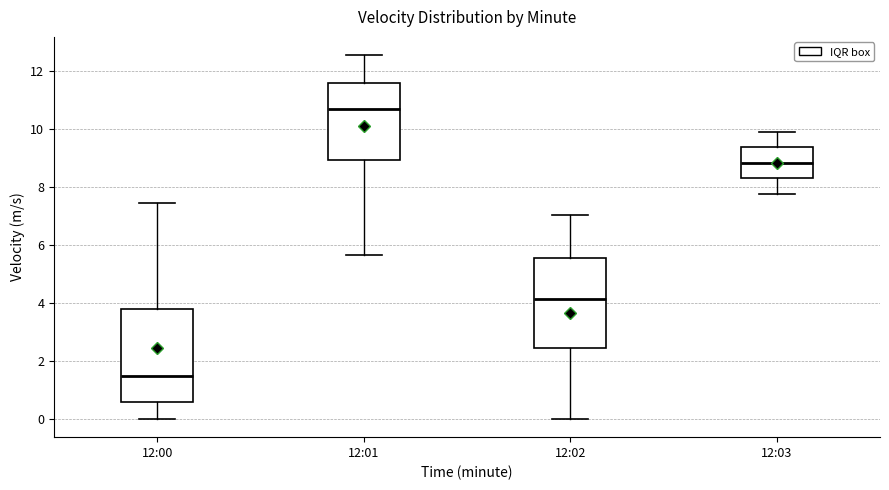

Reading left to right, read every box against the y-axis: the position of its median line, the range the box covers, and the ends of its whiskers. The values are not printed on the chart, so give them approximately, as read against the axis.

12:00: median 1.4, box 0.6 to 3.8, whiskers 0.0 to 7.4
12:01: median 10.6, box 9.0 to 11.6, whiskers 5.6 to 12.6
12:02: median 4.2, box 2.4 to 5.6, whiskers 0.0 to 7.0
12:03: median 8.8, box 8.2 to 9.4, whiskers 7.8 to 10.0